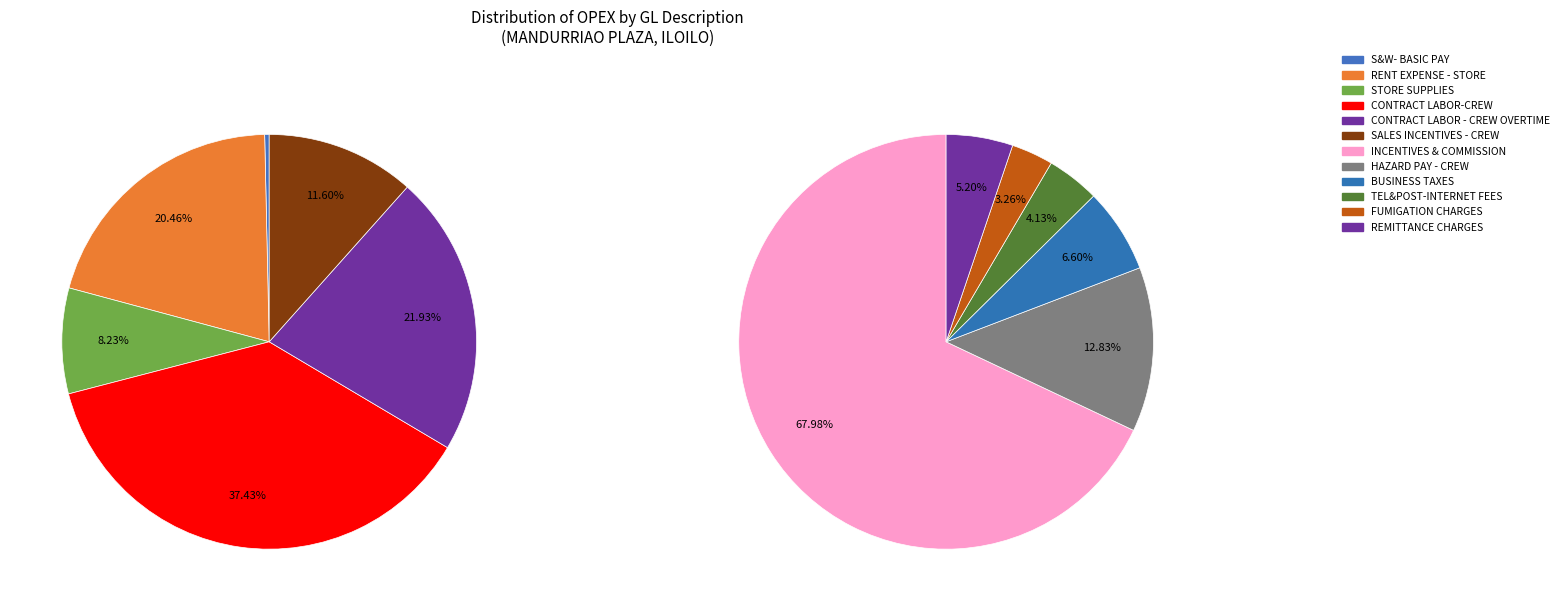

How many slices are in this pie chart?

12